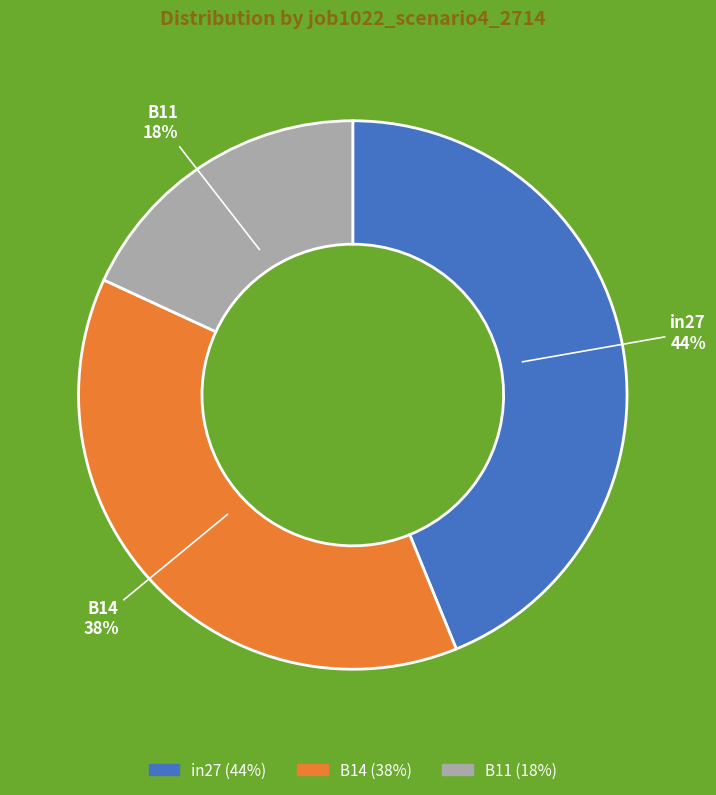

What percentage is the B11 slice, to the nearest percent?

18%